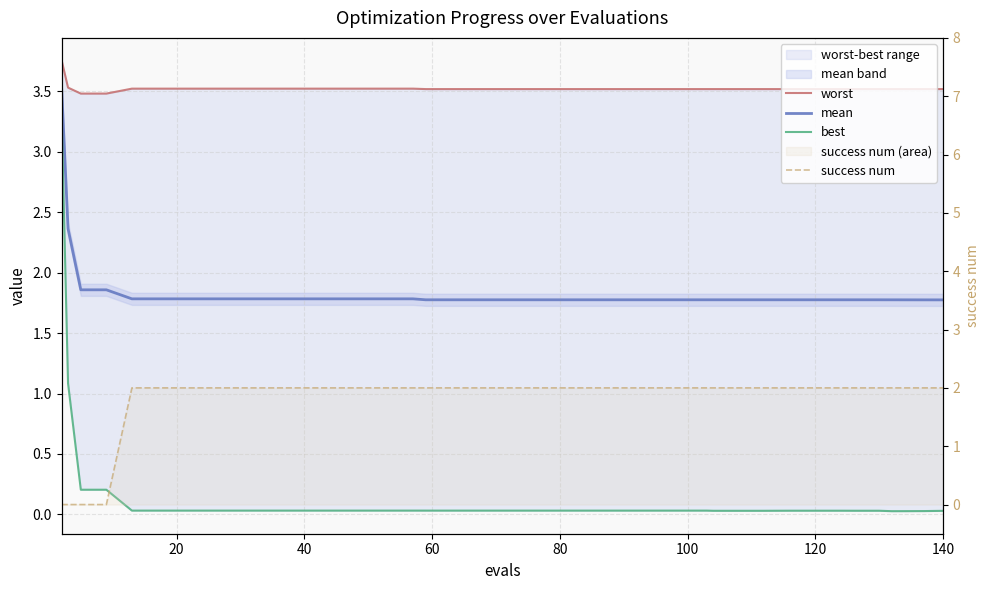

Which series has the largest total across all categories?

worst